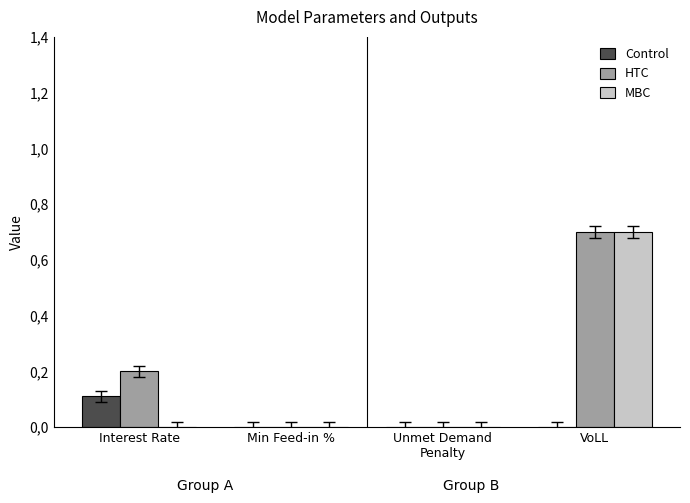

What are all the series names shown in the legend?

Control, HTC, MBC